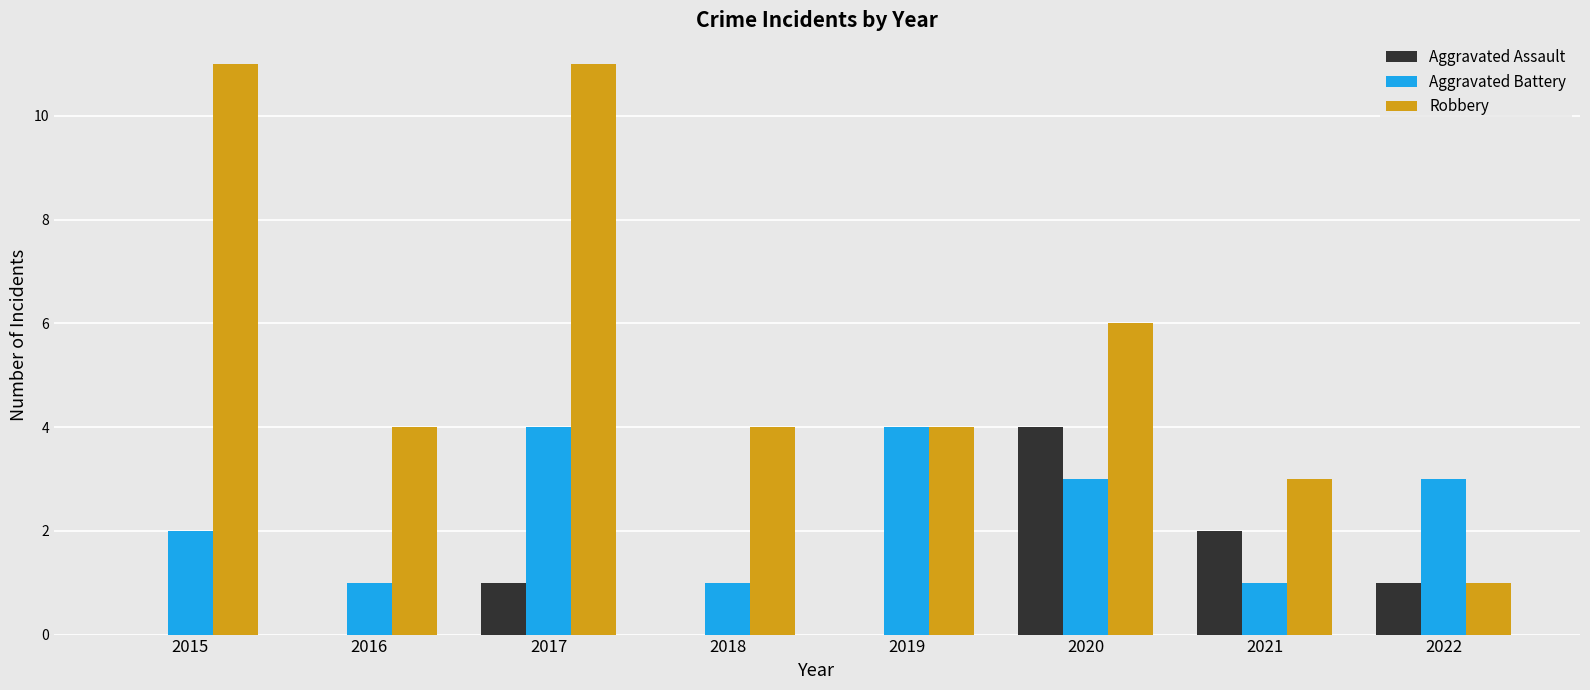

What is the maximum value for Aggravated Assault?

4